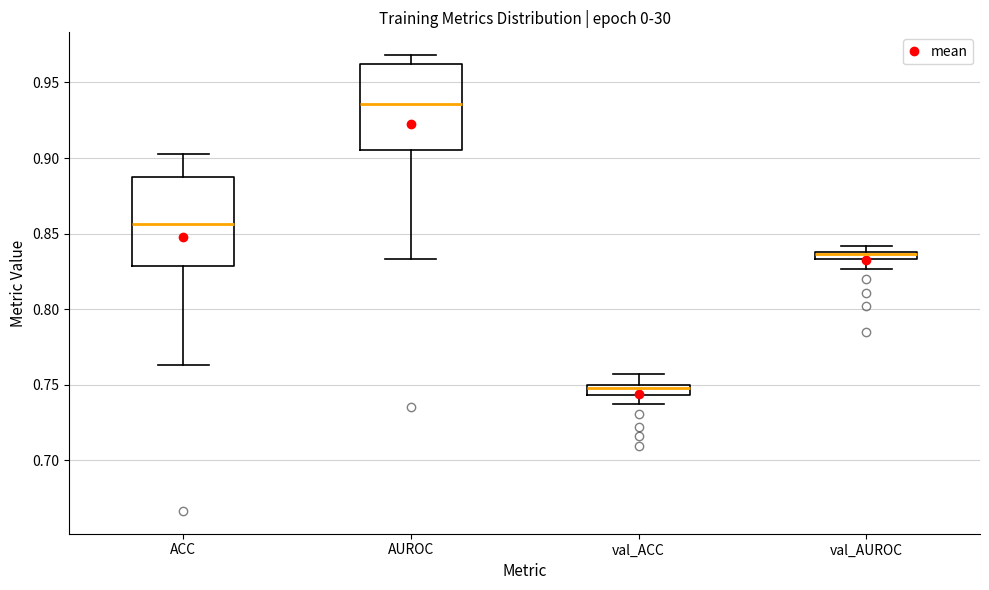

Where does the lower whisker of the box for val_AUROC end on the y-axis? The values are not printed on the chart, so give them approximately, as read against the axis.

0.825